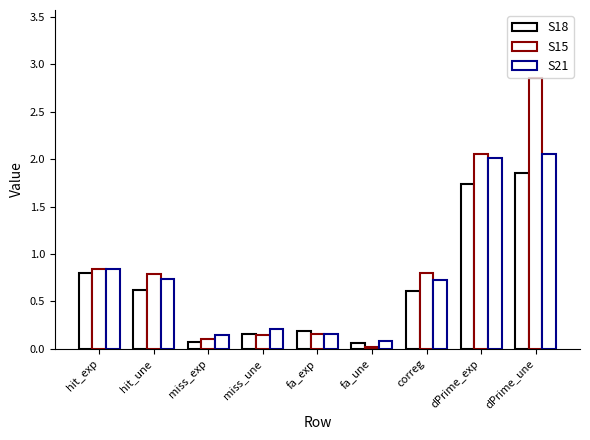

What is the sum of all S18 values?

6.1